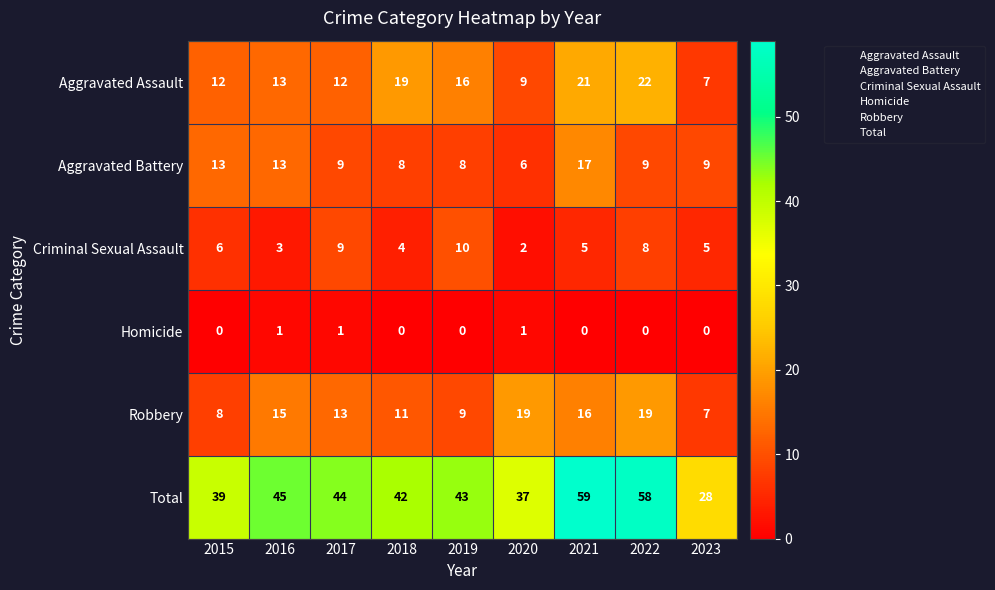

True or false: Homicide has a value of 1 at 2017.

True